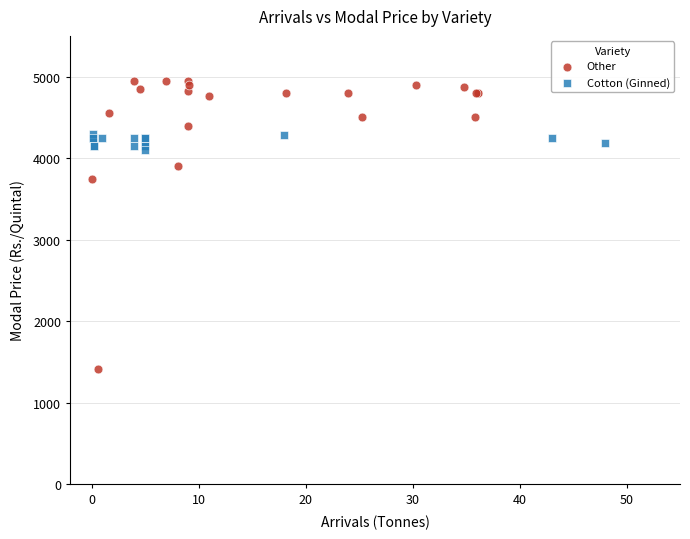

Which series reaches the maximum Y coordinate?

Other